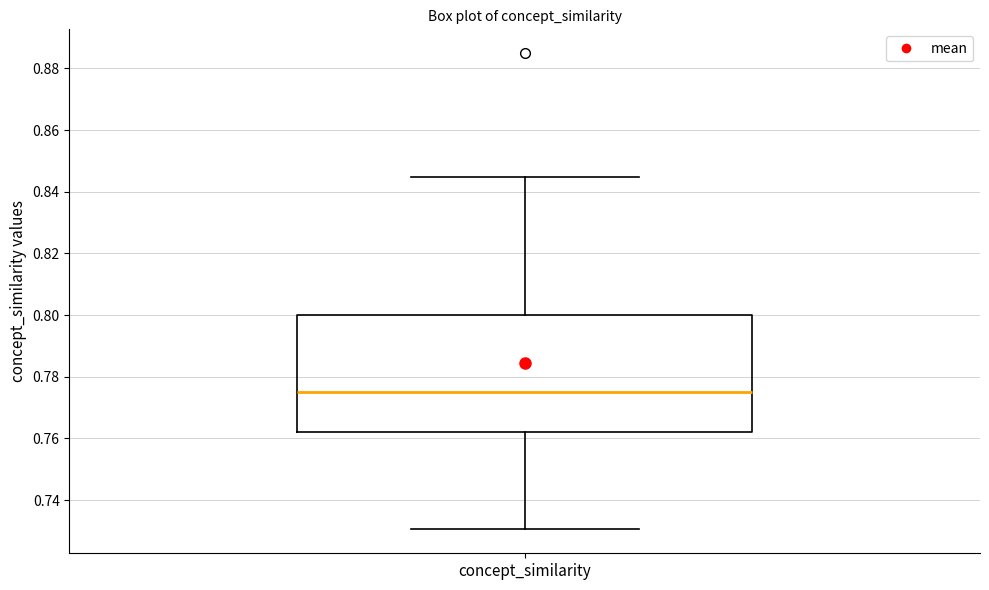

Where is the upper edge of the box for concept_similarity on the y-axis? The values are not printed on the chart, so give them approximately, as read against the axis.

0.800